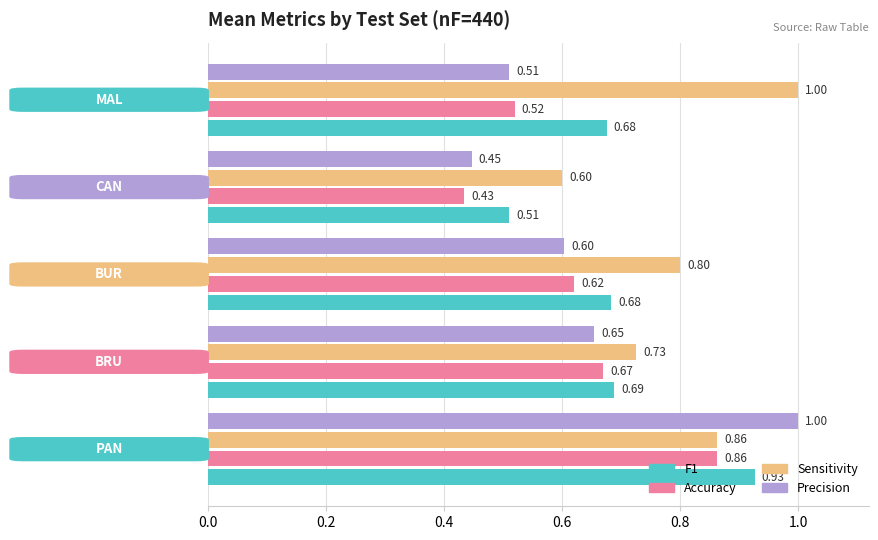

What is the sum of all Accuracy values?

3.1